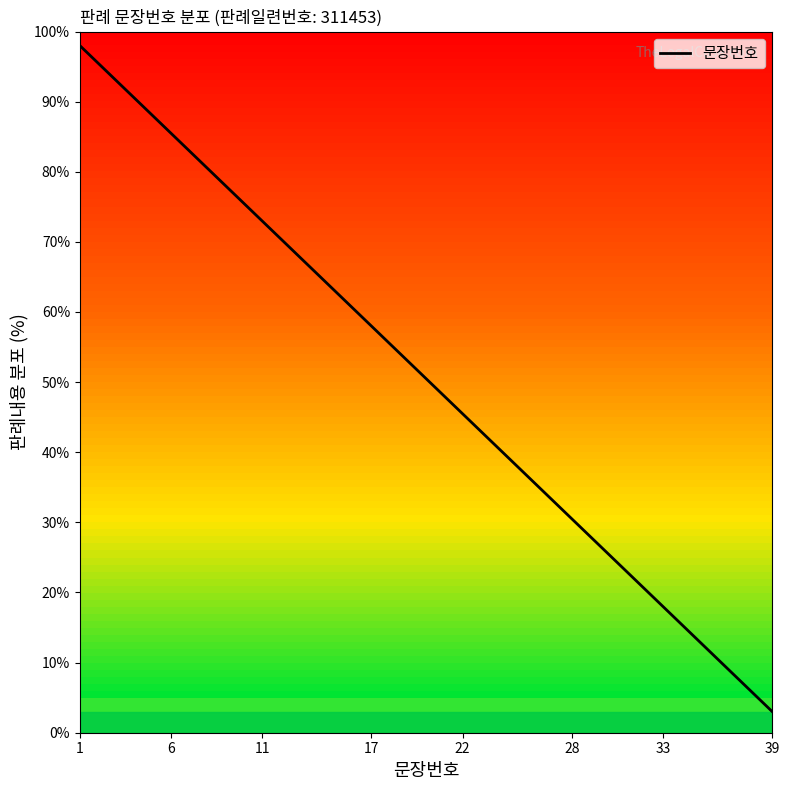

Count the number of values greater than 50.

20